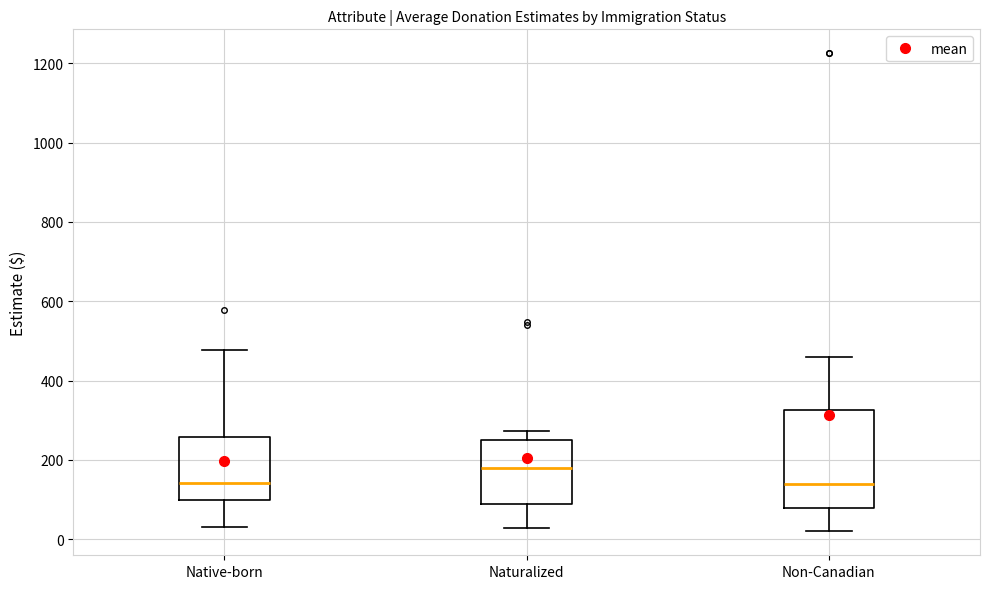

Which box is the tallest, from its lower edge to its upper edge?

Non-Canadian